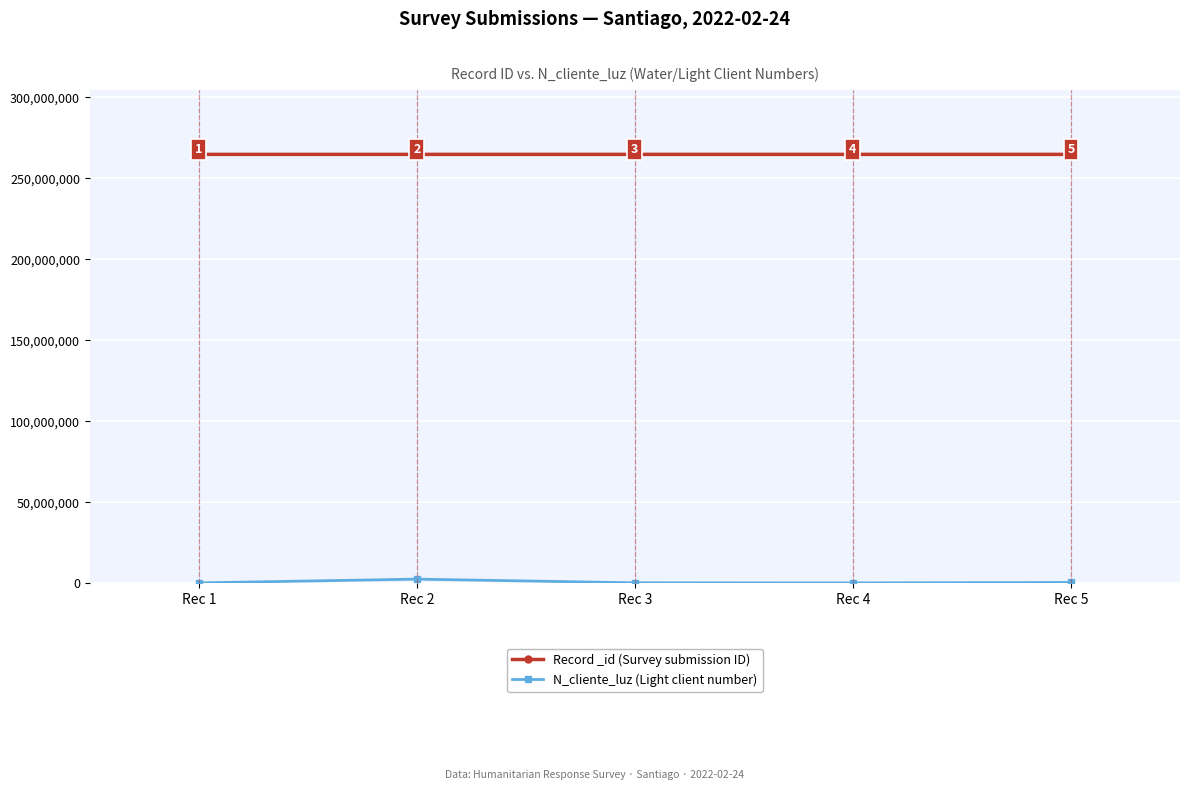

What is the approximate value of Record _id (Survey submission ID) at Rec 2, to the nearest 10?

264707460